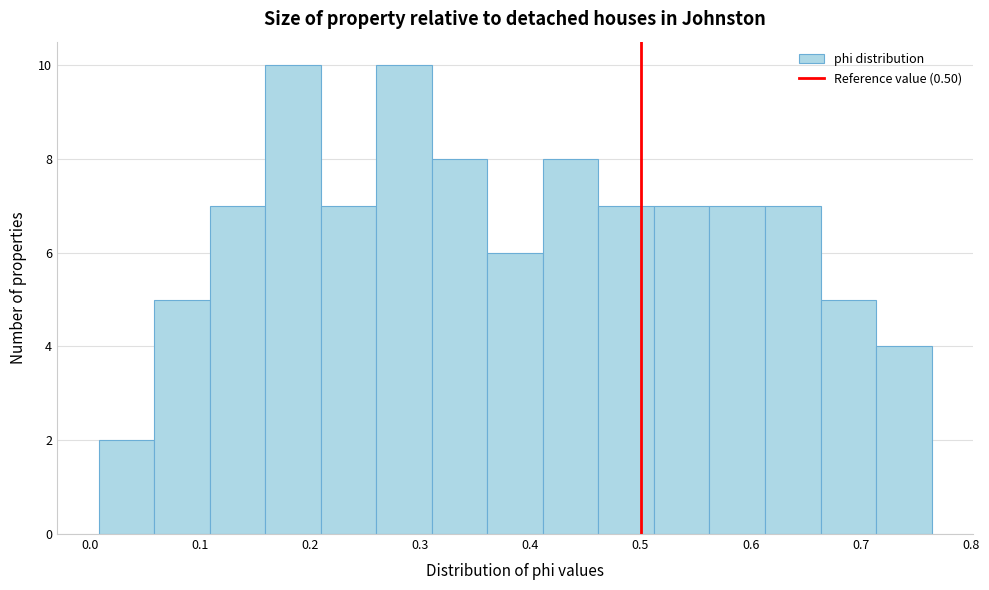

Reading left to right, list every bar in this chart as the range it spans on the x-axis followed by its height. Neither the bar edges nor the heights are printed on the chart, so give them approximately, as read against the axes.

0.01 to 0.06: 2
0.06 to 0.11: 5
0.11 to 0.16: 7
0.16 to 0.21: 10
0.21 to 0.26: 7
0.26 to 0.31: 10
0.31 to 0.36: 8
0.36 to 0.41: 6
0.41 to 0.46: 8
0.46 to 0.51: 7
0.51 to 0.56: 7
0.56 to 0.61: 7
0.61 to 0.66: 7
0.66 to 0.71: 5
0.71 to 0.76: 4